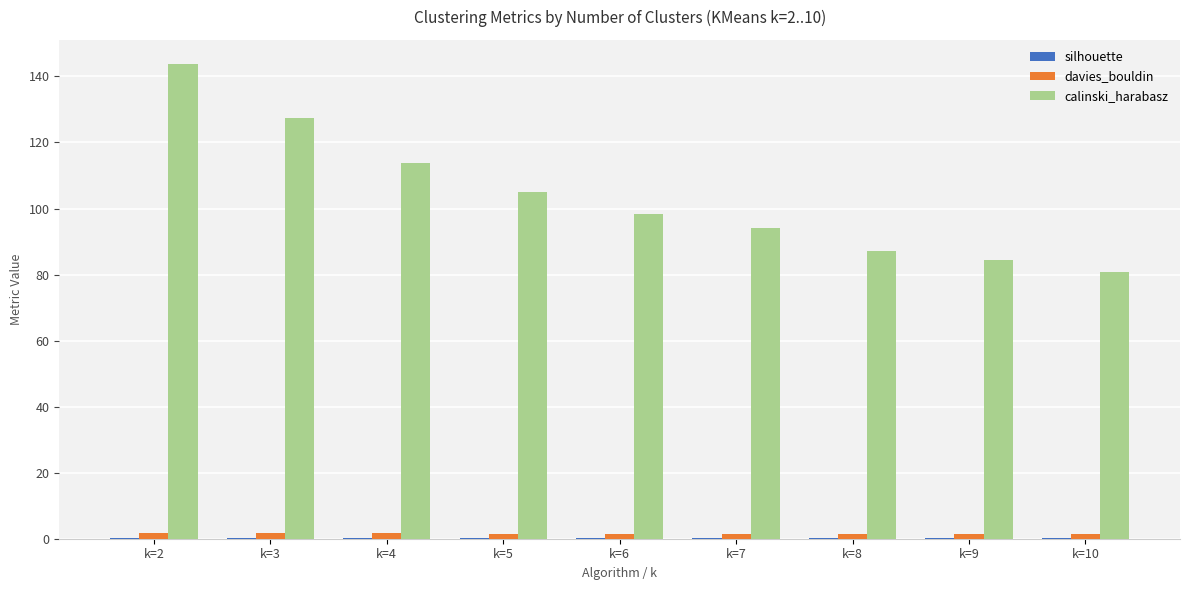

The value of davies_bouldin at k=7 is 1.5. True or false?

True